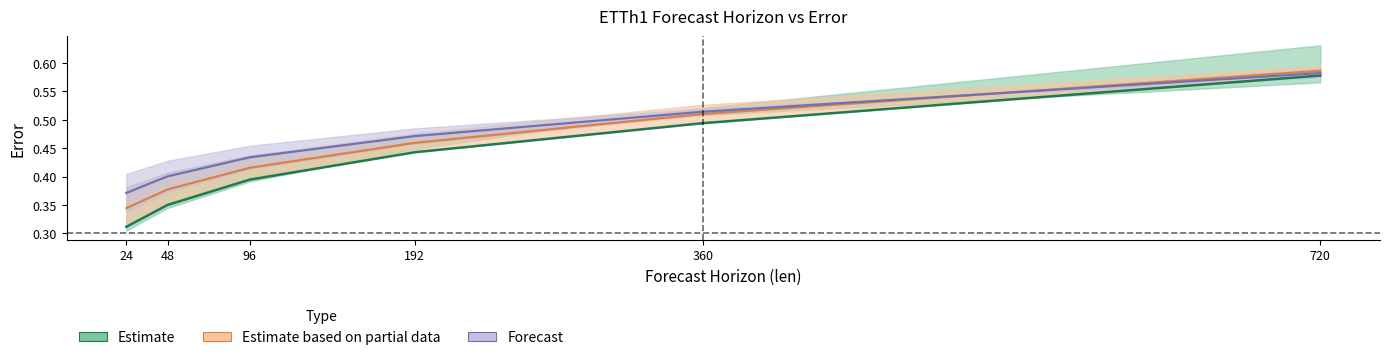

True or false: dlinear has more than 0 interior local peaks.

False